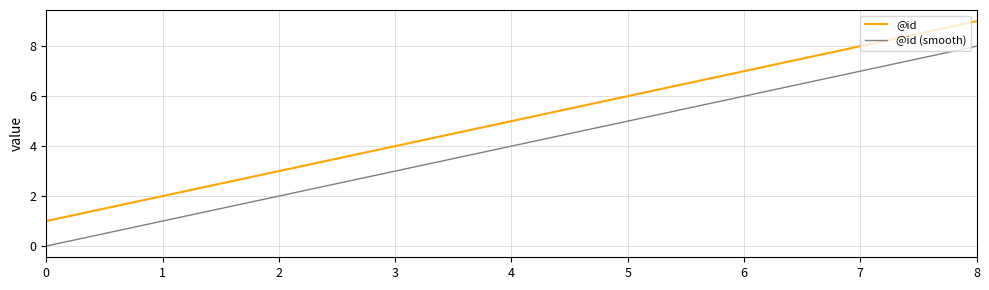

True or false: @id and @id (smooth) cross at least once.

False